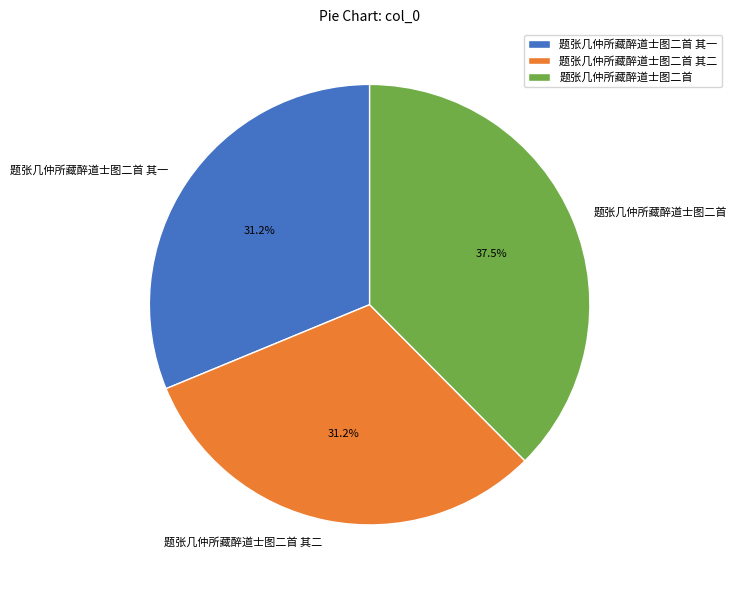

To the nearest percent, what is the combined percentage of 题张几仲所藏醉道士图二首 and 题张几仲所藏醉道士图二首 其一?

69%